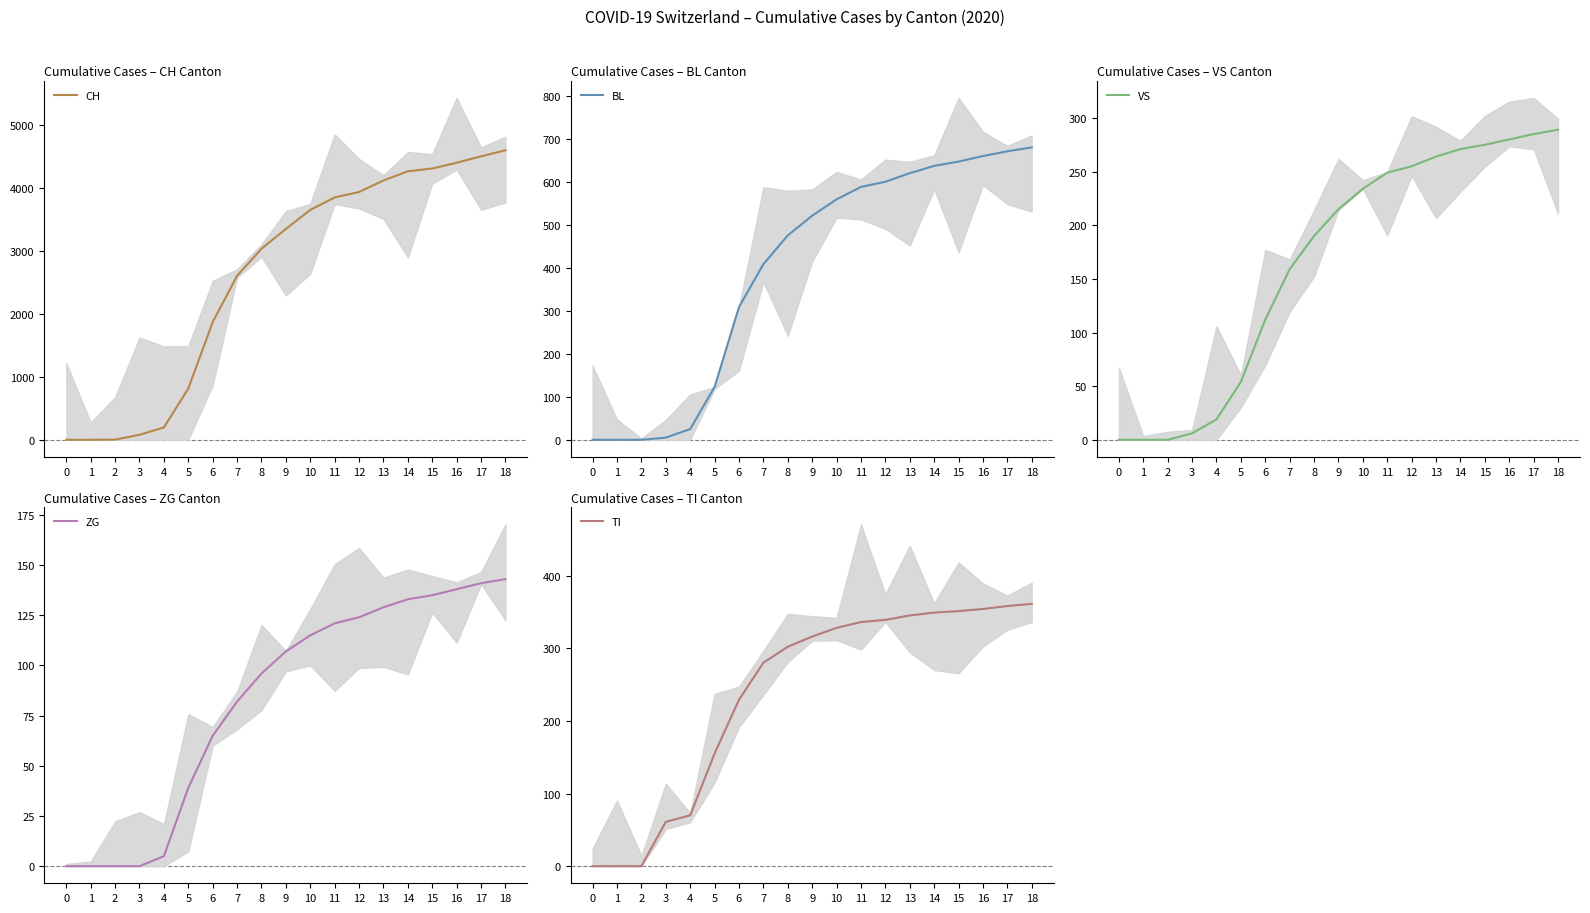

What is the difference between the maximum and minimum values in the ZG series?

143